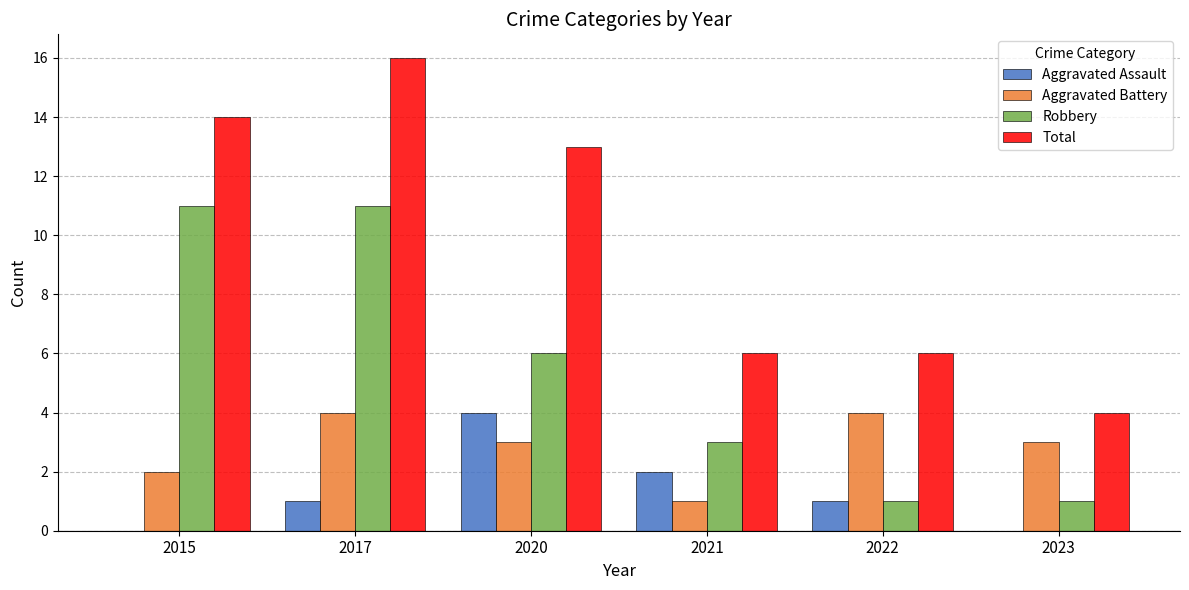

Where is Total nearest to the value 10?

2020